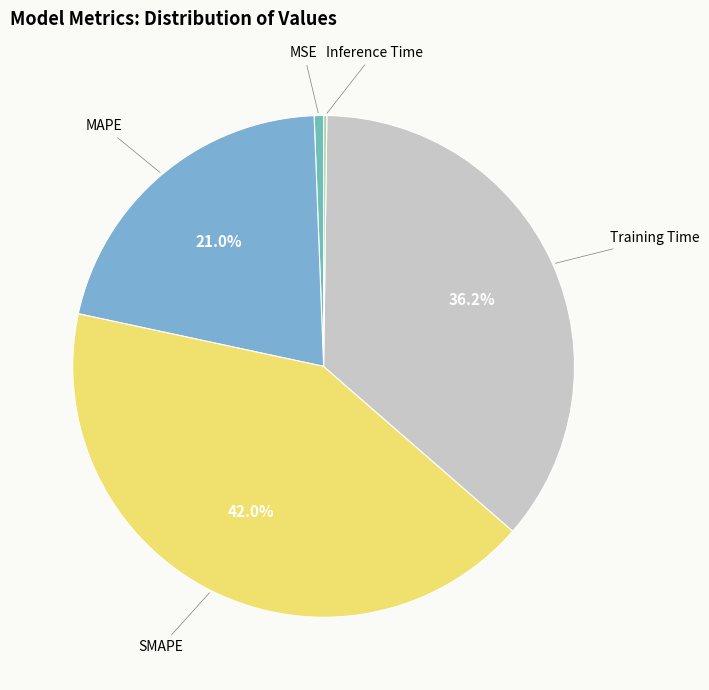

Is there a majority slice in this chart?

No